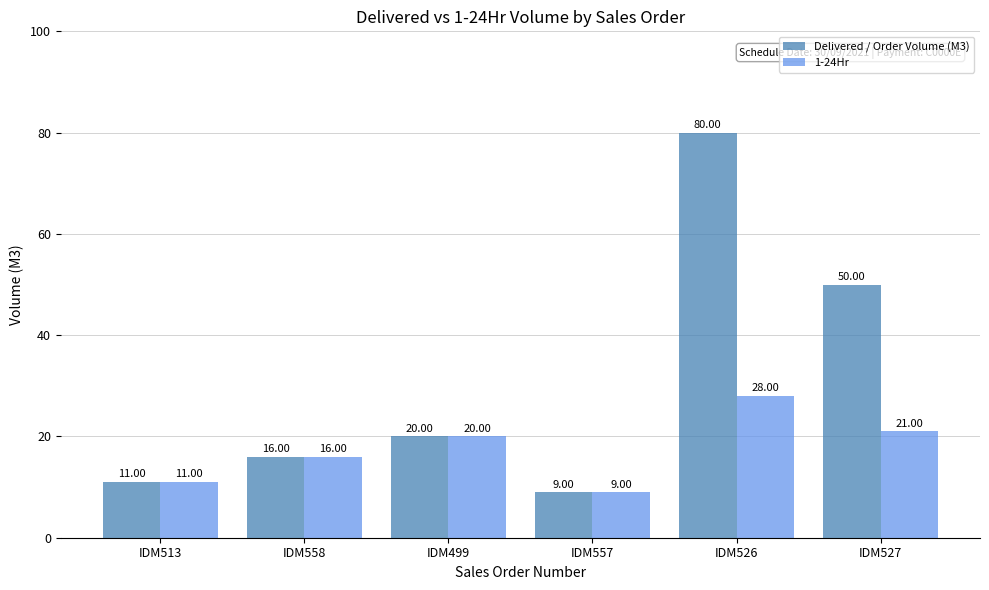

What is the sum of the Delivered / Order Volume (M3) values at IDM558 and IDM526?

96